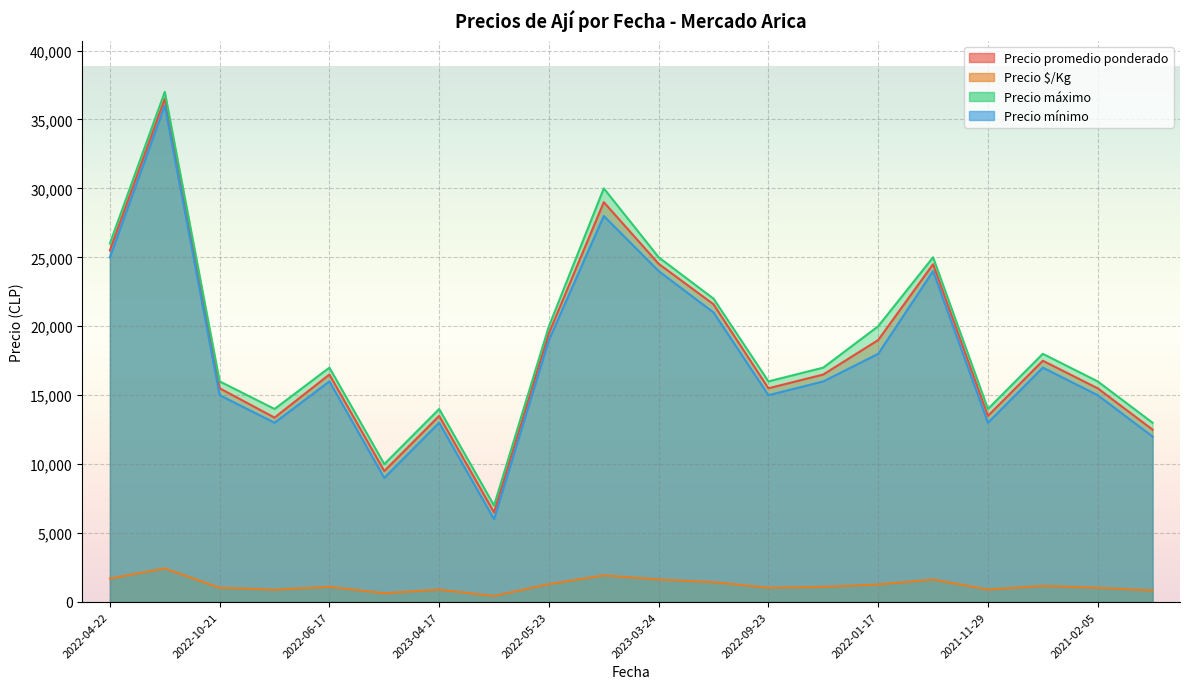

Reading left to right, extract all data points from this chart.

Precio promedio ponderado: 25500	36500	15500	13375	16500	9500	13500	6500	19500	29000	24526	21593	15500	16500	19000	24500	13500	17500	15500	12500
Precio $/Kg: 1700	2433	1033	892	1100	633	900	433	1300	1933	1635	1440	1033	1100	1267	1633	900	1167	1033	833
Precio máximo: 26000	37000	16000	14000	17000	10000	14000	7000	20000	30000	25000	22000	16000	17000	20000	25000	14000	18000	16000	13000
Precio mínimo: 25000	36000	15000	13000	16000	9000	13000	6000	19000	28000	24000	21000	15000	16000	18000	24000	13000	17000	15000	12000